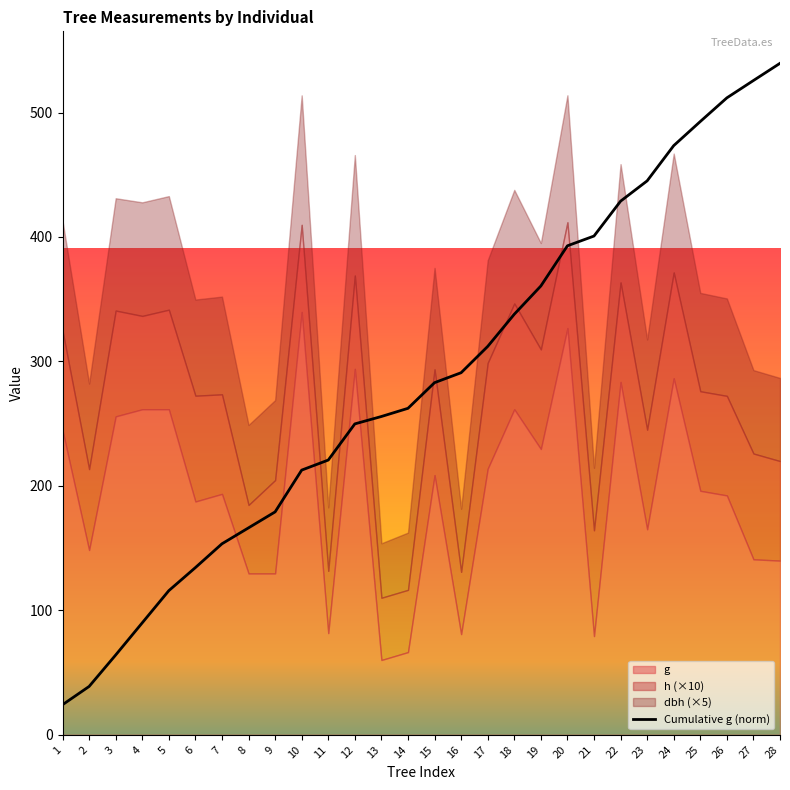

The value at 18 is 337.9. True or false?

True